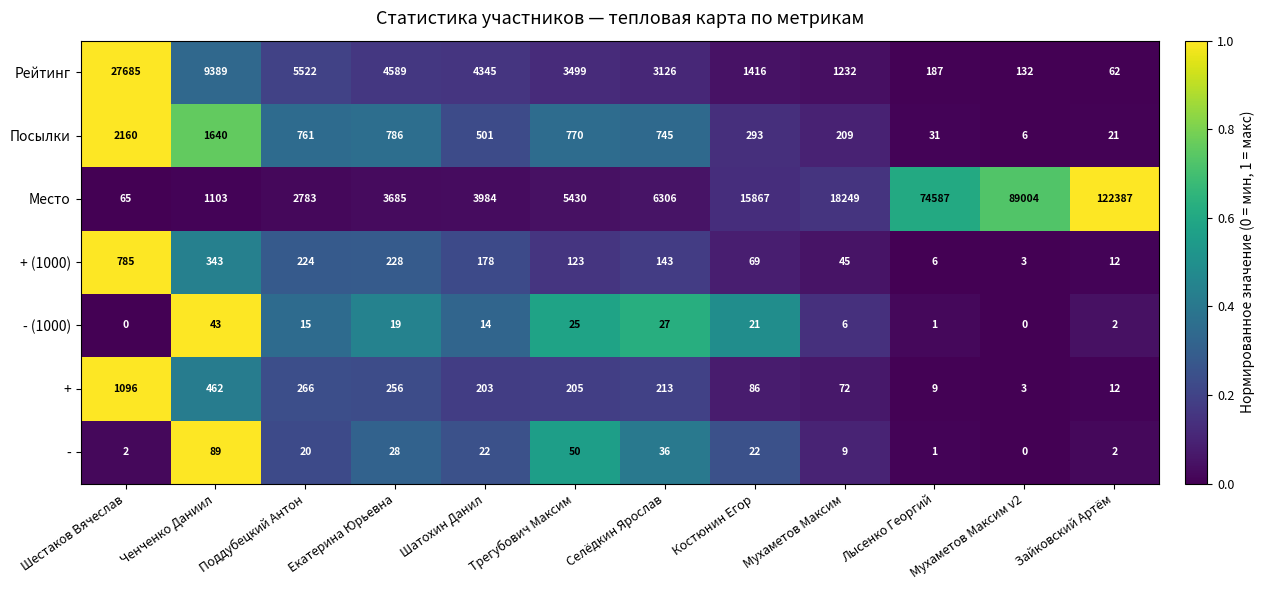

How many distinct data groups are displayed?

7